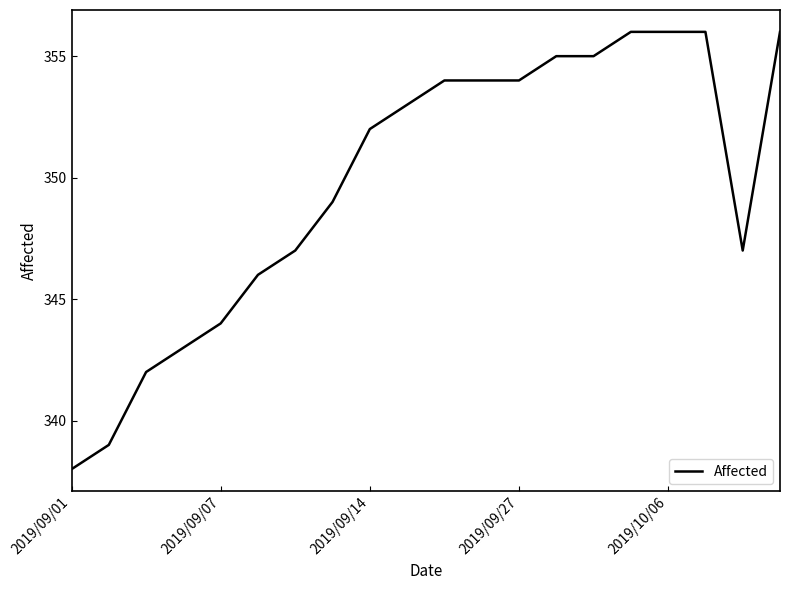

What is the maximum value shown in the chart?

356